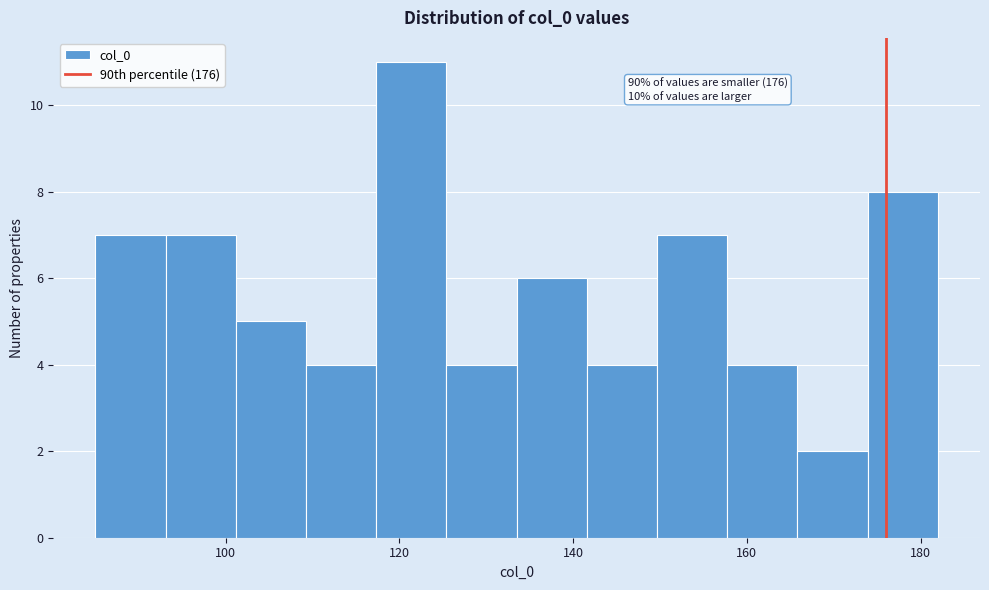

Which range on the x-axis has the tallest bar?

118 to 126